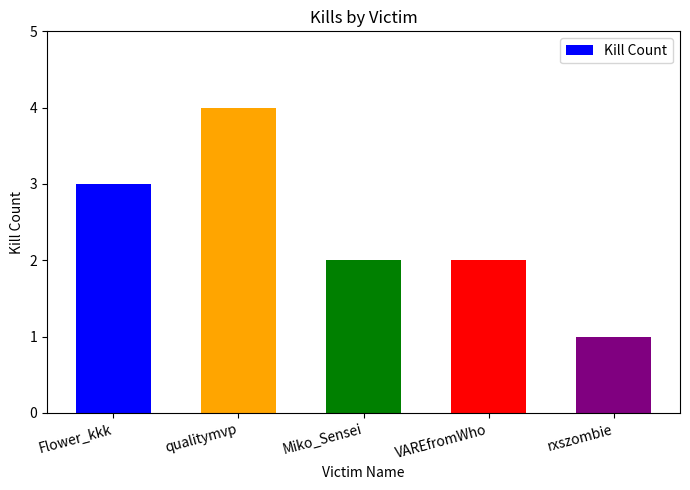

Which category has the highest value across all series?

qualitymvp